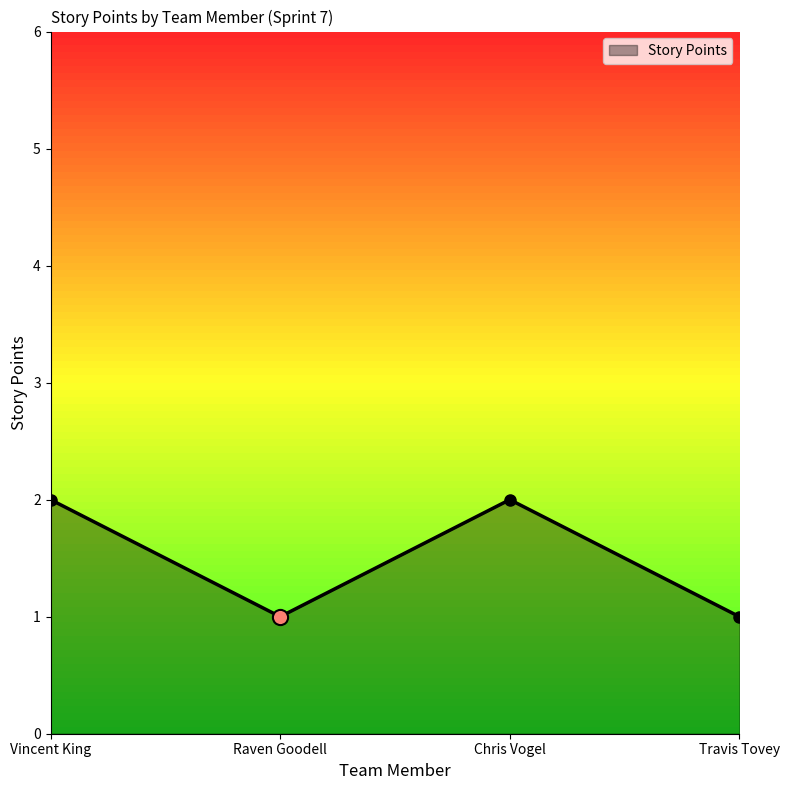

Between Travis Tovey and Chris Vogel, which is larger?

Chris Vogel